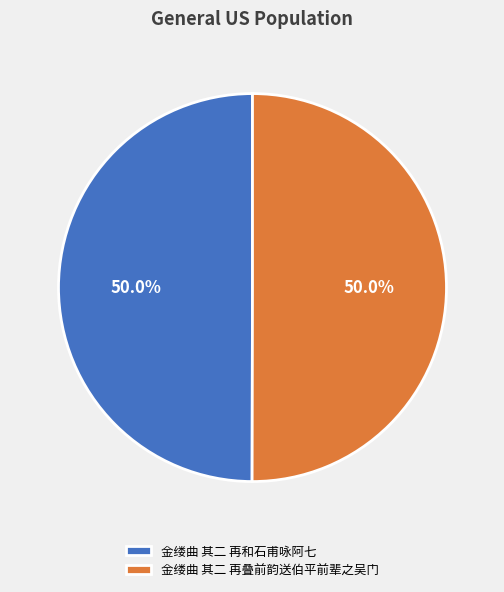

How many segments does this pie chart have?

2